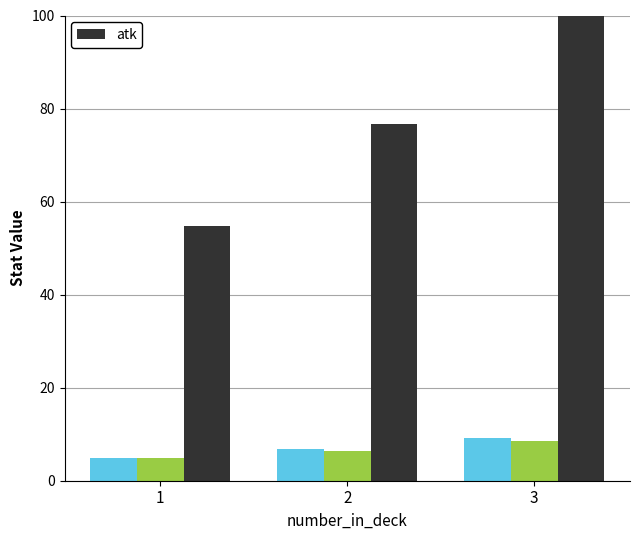

Approximately how many times larger is the value at 2 compared to 3?

0.7